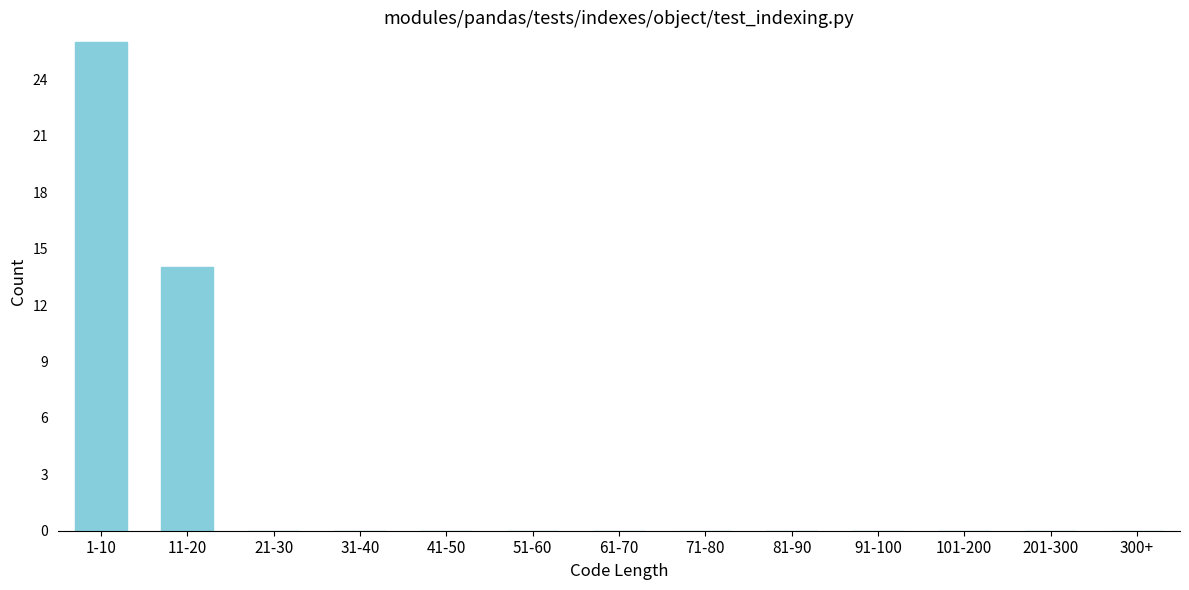

Reading left to right, transcribe all the data shown in this chart.

1-10=26	11-20=14	21-30=0	31-40=0	41-50=0	51-60=0	61-70=0	71-80=0	81-90=0	91-100=0	101-200=0	201-300=0	300+=0